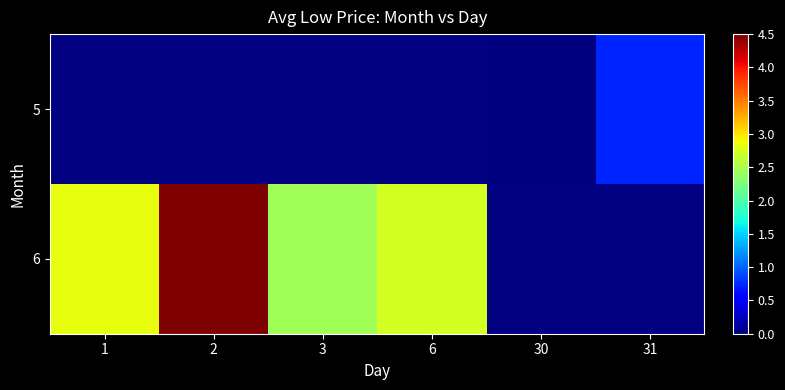

At which category does the chart reach its peak across all series?

2